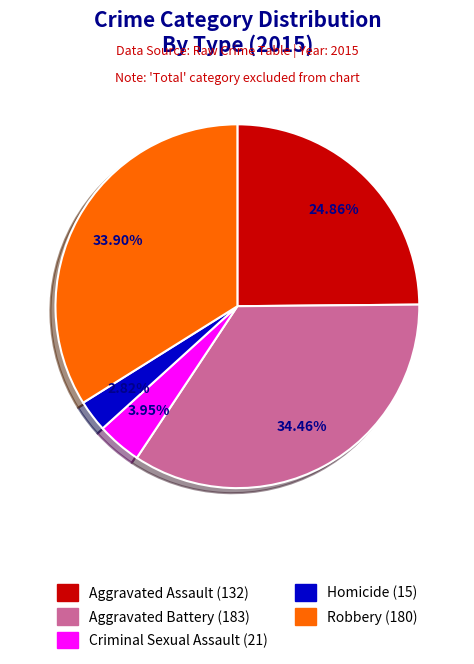

Does Aggravated Battery account for over 50% of the chart?

No